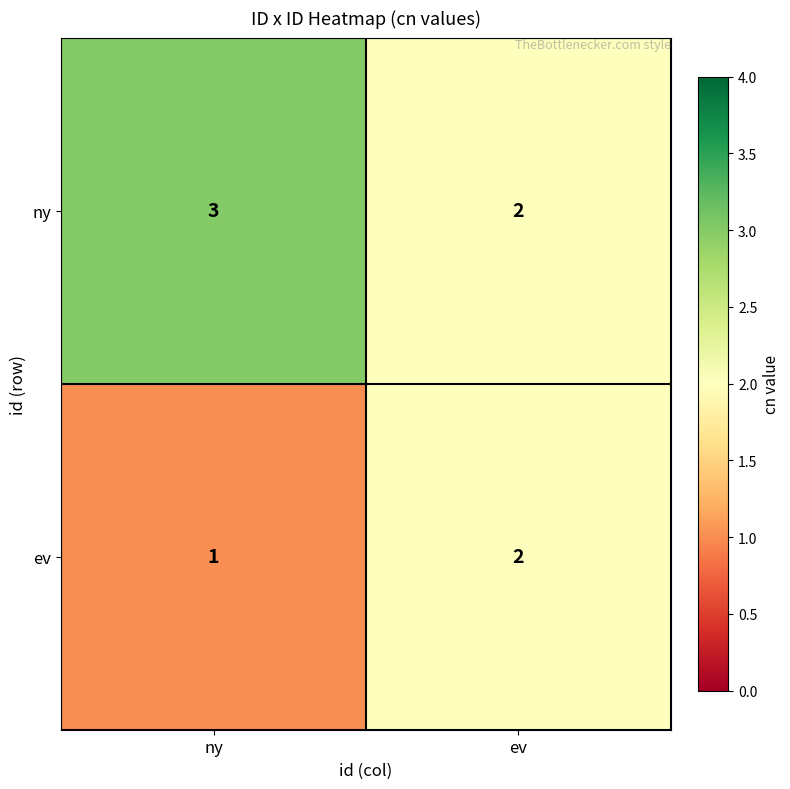

Which category has the lowest value in the ev series?

ny